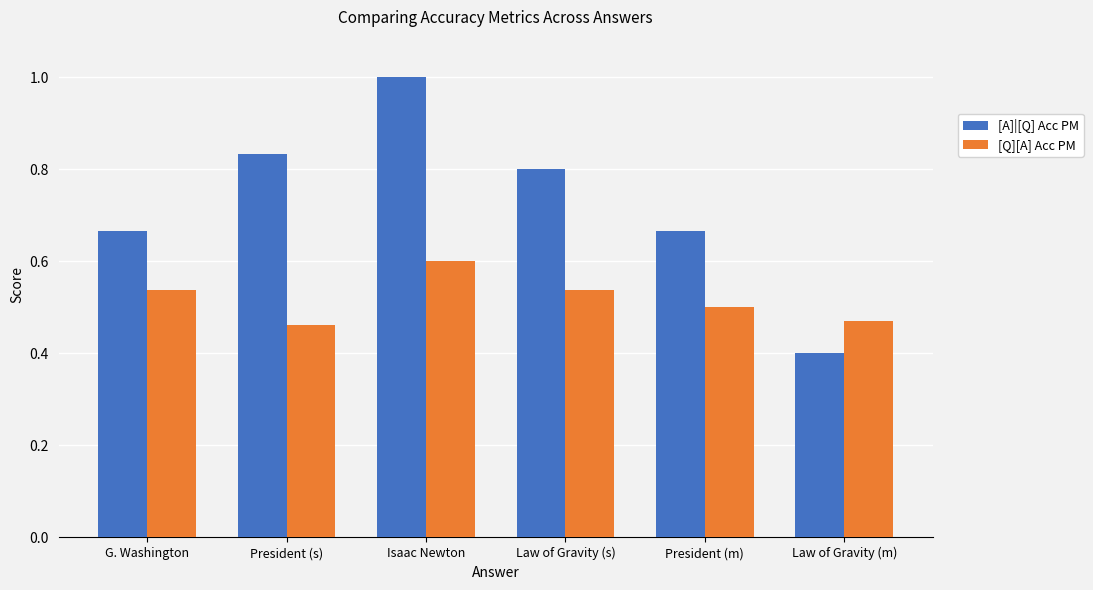

Where is [A]|[Q] Acc PM nearest to the value 0?

Law of Gravity (m)